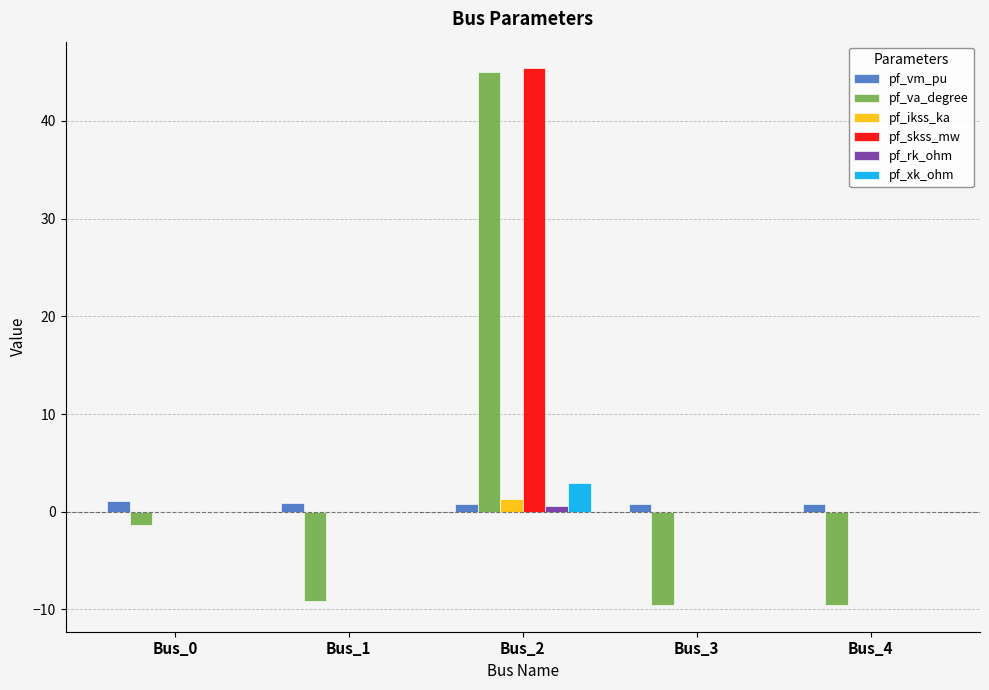

Where is pf_va_degree nearest to the value 17?

Bus_0